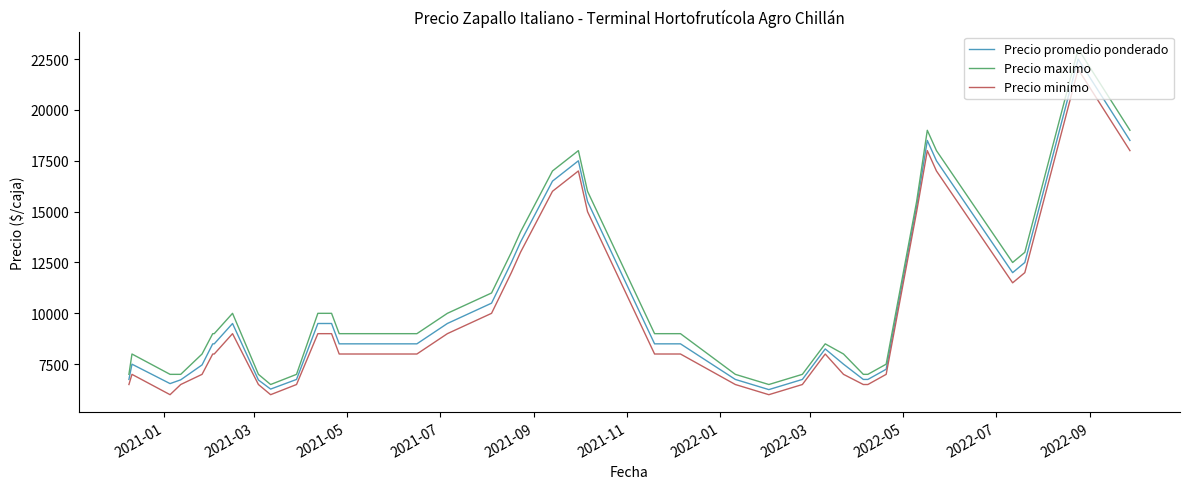

What is the highest value of the Precio minimo series?

22000